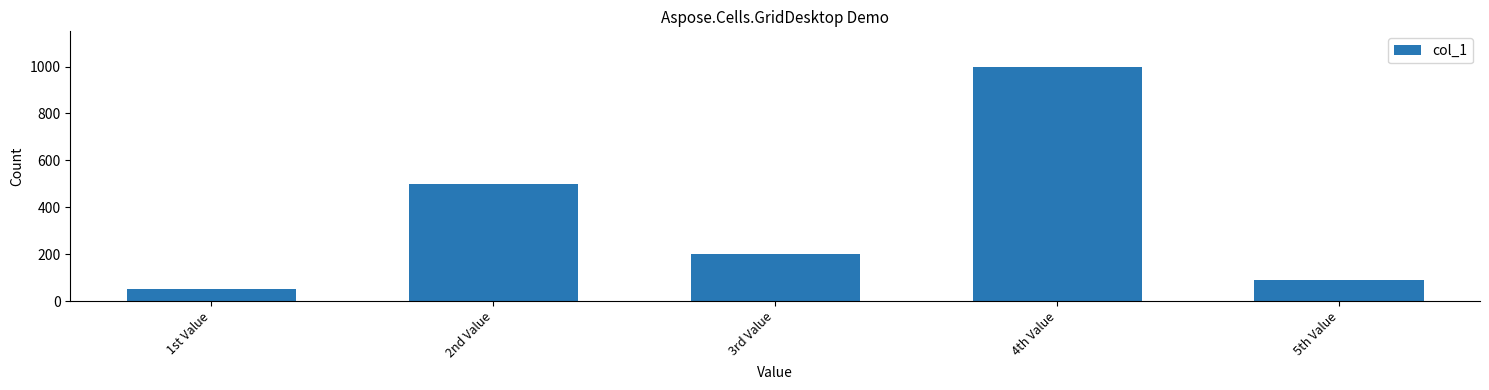

Approximately how many times larger is the value at 4th Value compared to 3rd Value?

5.0